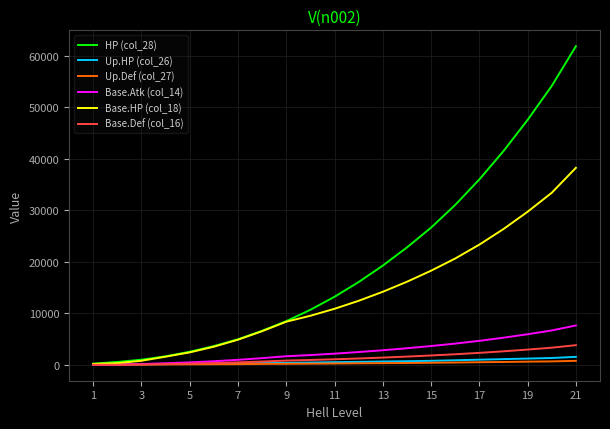

Which series has the largest total across all categories?

HP (col_28)